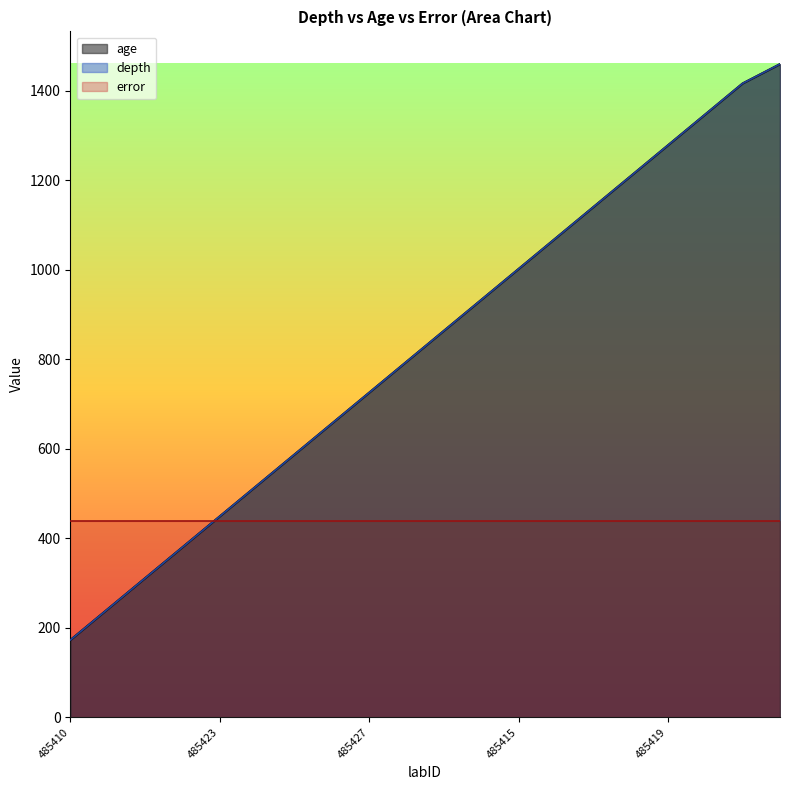

What position from the left is 485412?

3